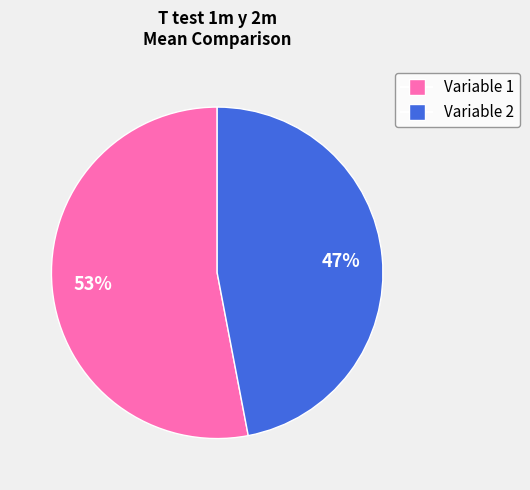

How many segments does this pie chart have?

2